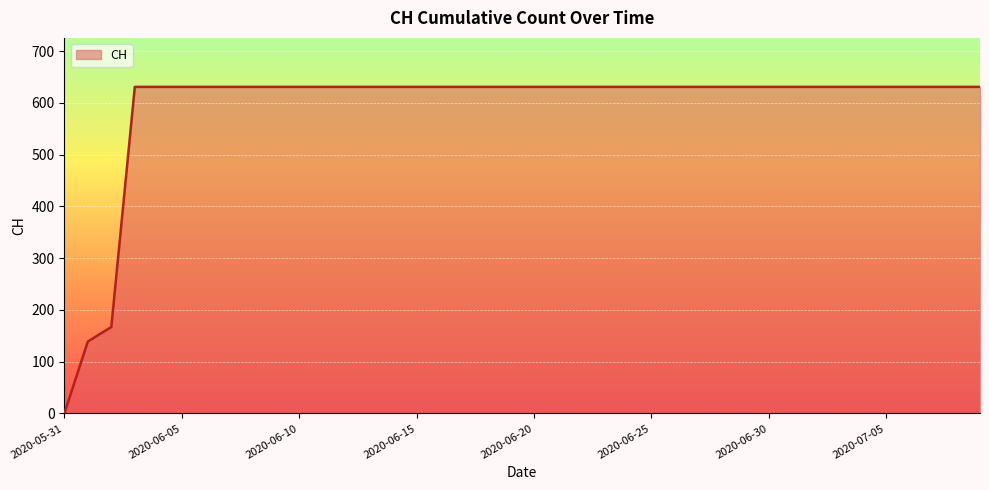

What is the greatest value displayed?

631